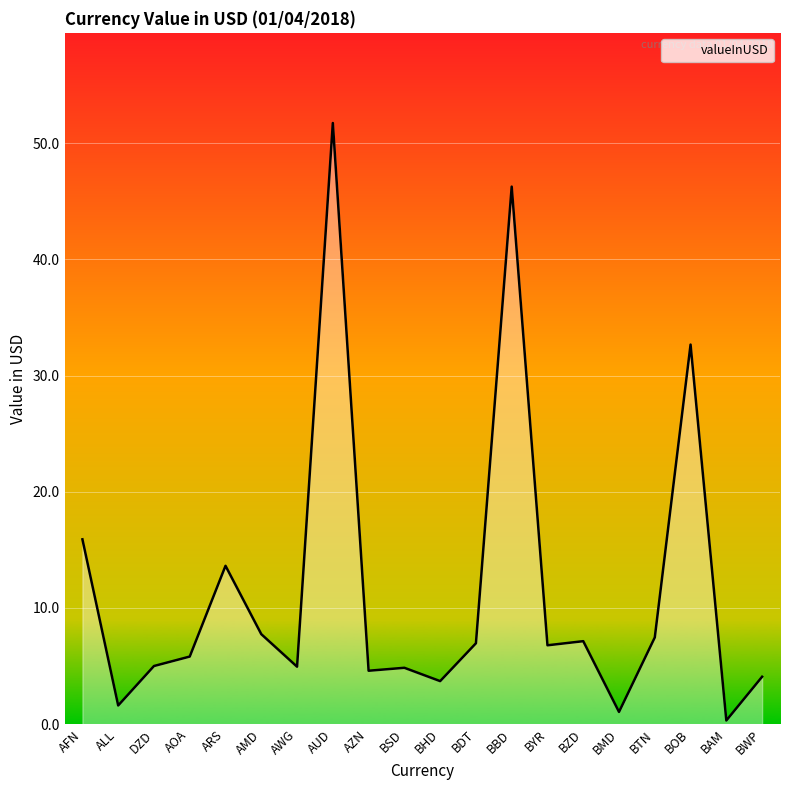

Which category has the lowest value across all series?

BAM